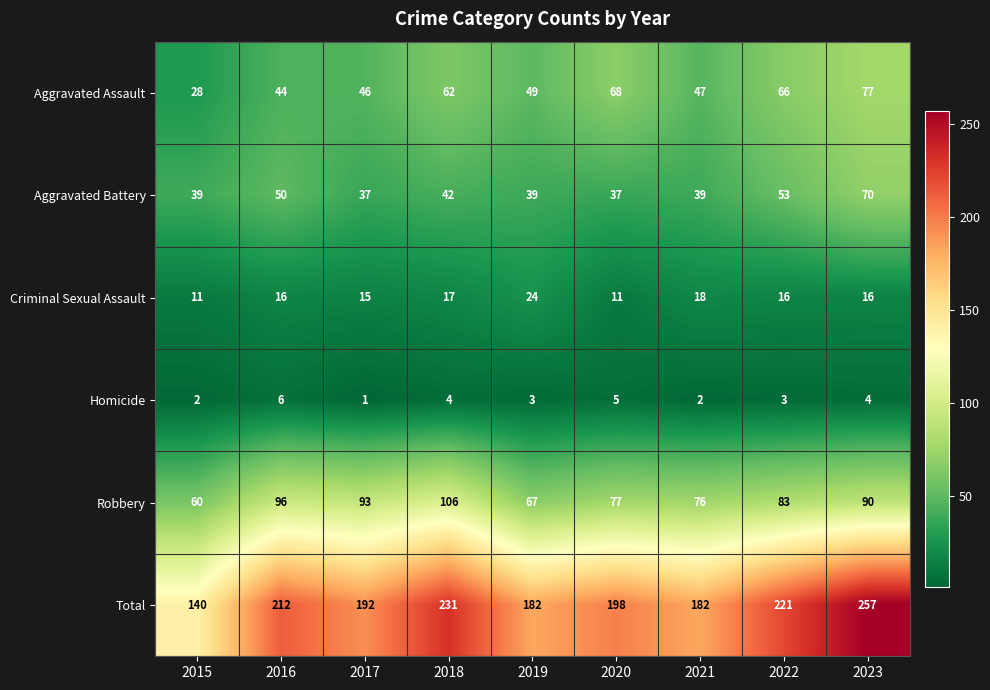

At which category is the sum across all series the highest?

2023